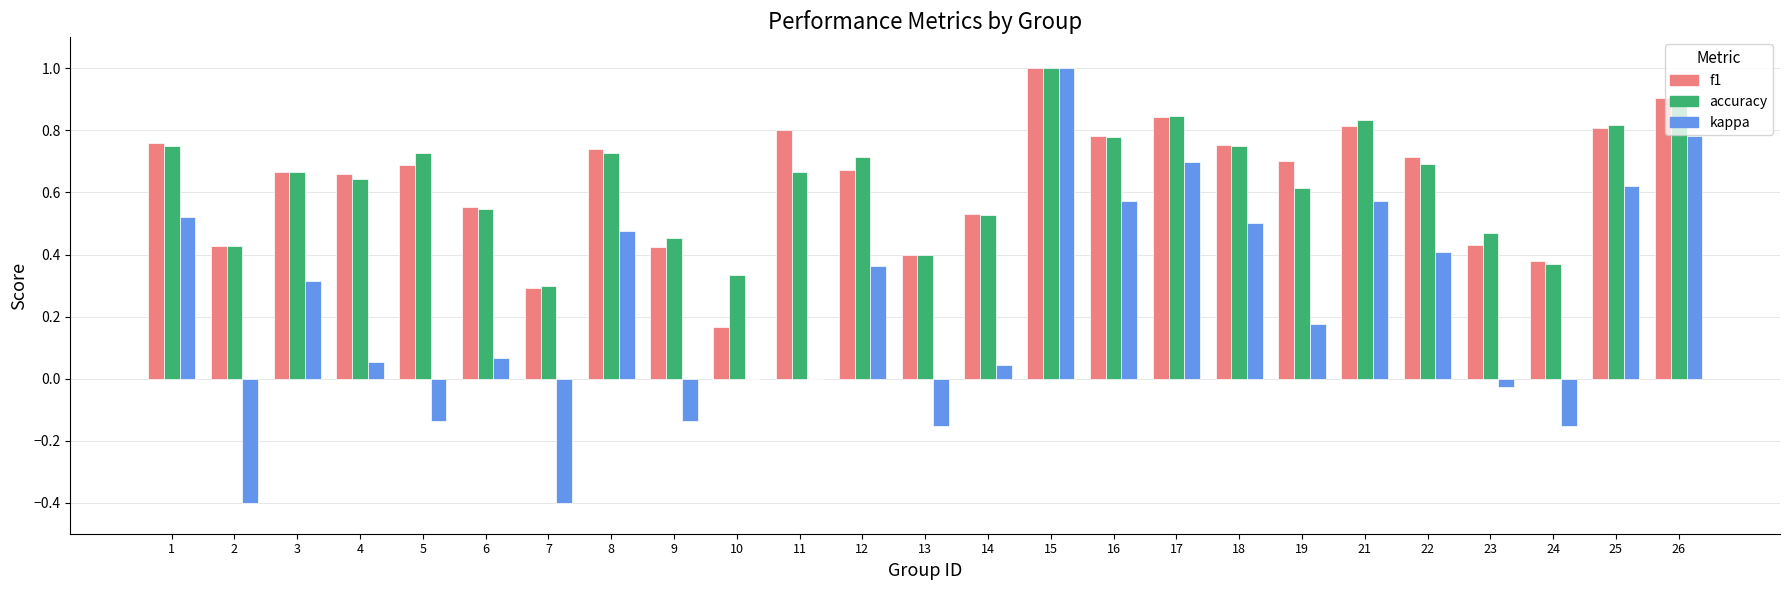

The value of accuracy at 5 is 1.1. True or false?

False